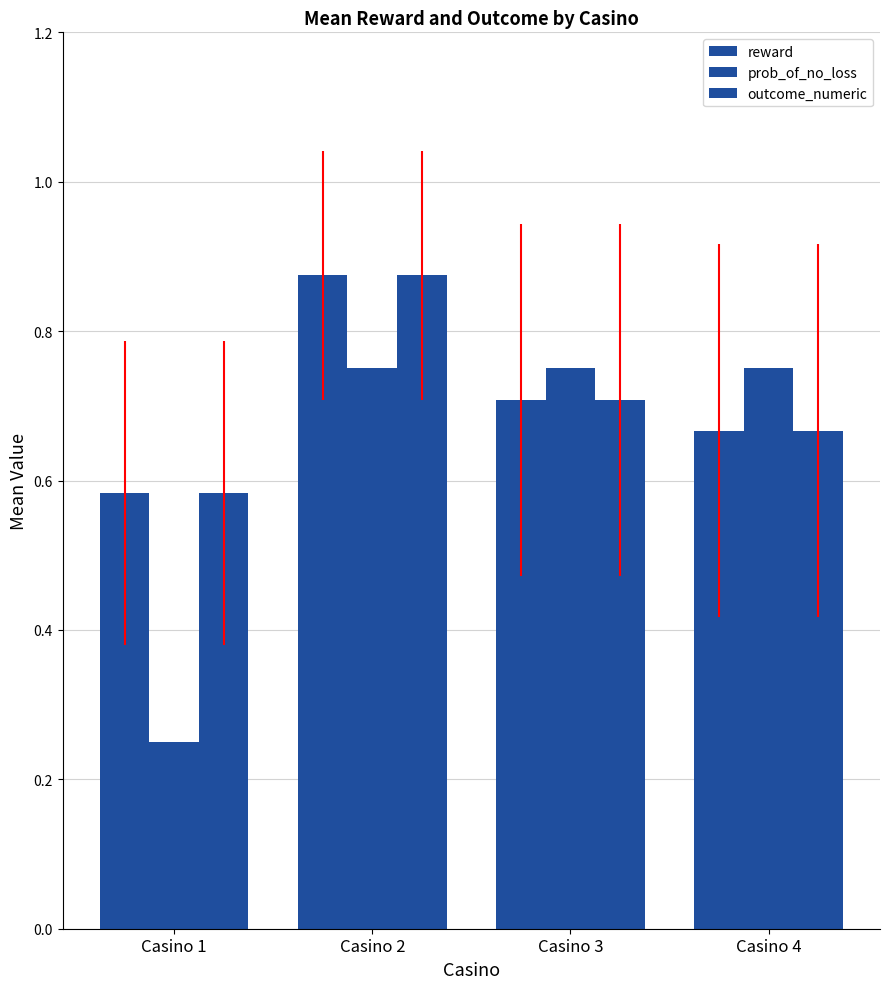

Where is reward nearest to the value 0?

Casino 1